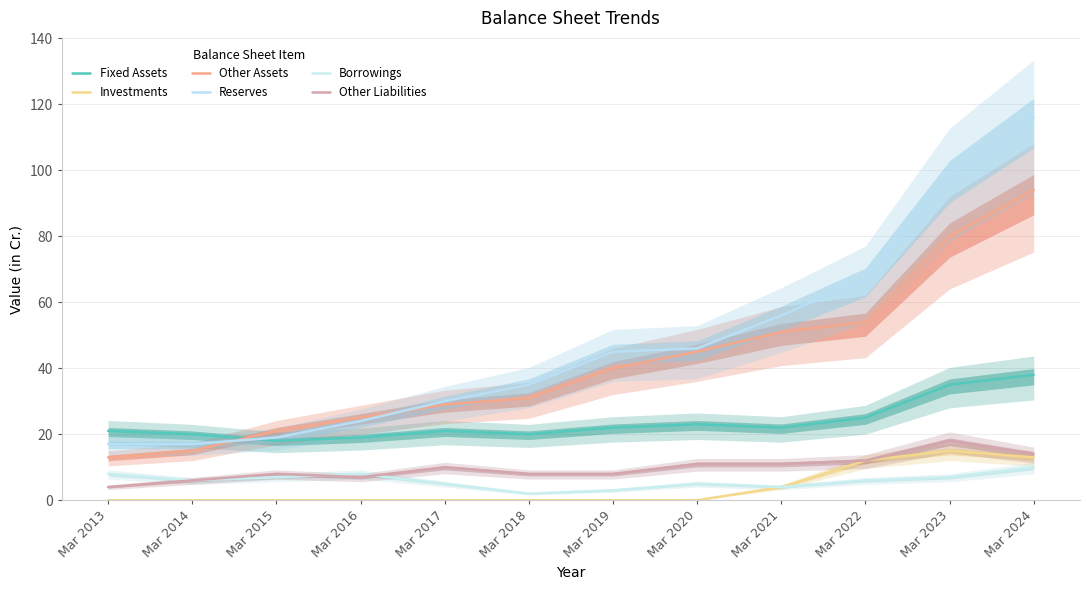

Reading left to right, extract all data points from this chart.

Fixed Assets: 21	20	18	19	21	20	22	23	22	25	35	38
Investments: 0	0	0	0	0	0	0	0	4	12	15	13
Other Assets: 13	15	21	25	29	31	40	45	51	54	80	94
Reserves: 17	17	19	24	30	35	45	46	56	67	98	116
Borrowings: 8	6	7	8	5	2	3	5	4	6	7	10
Other Liabilities: 4	6	8	7	10	8	8	11	11	12	18	14